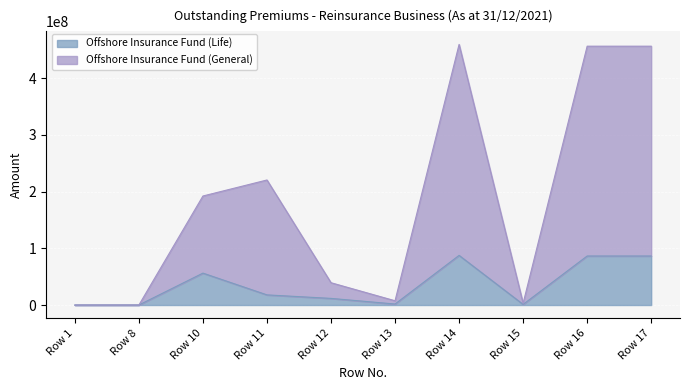

At which label does Offshore Insurance Fund (Life) reach its minimum?

Row 1